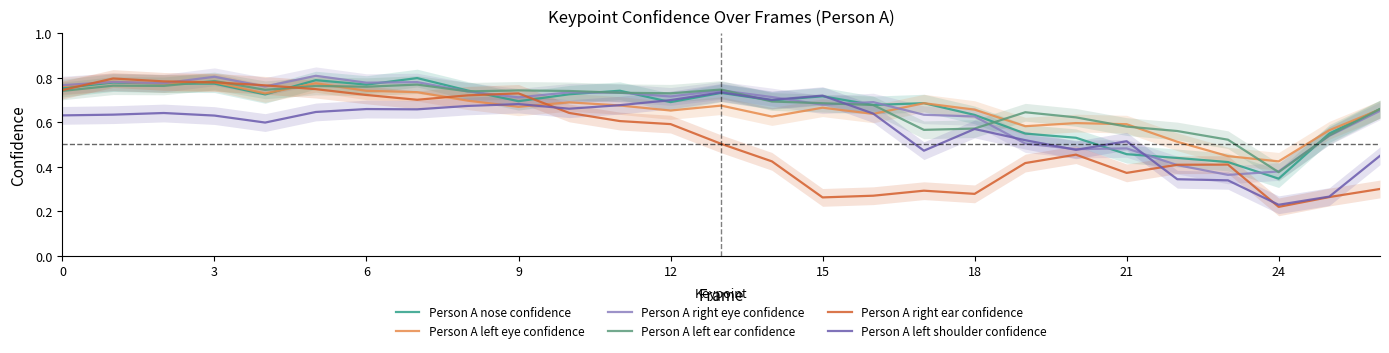

What is the label of the 24th point from the left?

23